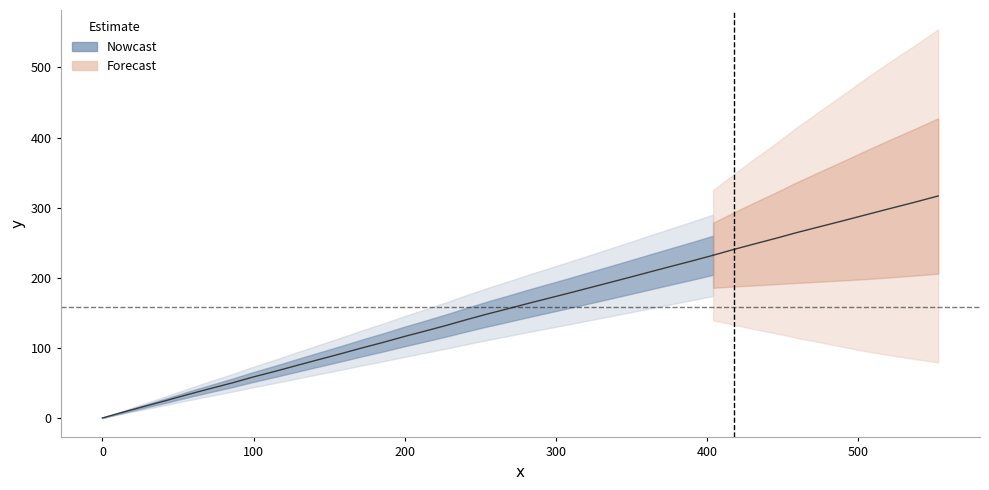

Rank the categories by value from highest to lowest.

552.9, 536.2, 519.3, 503.6, 488.9, 474.1, 459.4, 445.9, 431.2, 417.5, 404.0, 390.4, 376.8, 363.2, 349.6, 335.9, 322.3, 308.6, 295.0, 281.3, 267.7, 254.1, 240.5, 228.1, 214.4, 199.7, 186.2, 171.5, 158.0, 143.3, 128.6, 114.0, 99.3, 85.8, 71.1, 56.4, 42.9, 28.2, 13.5, 0.0